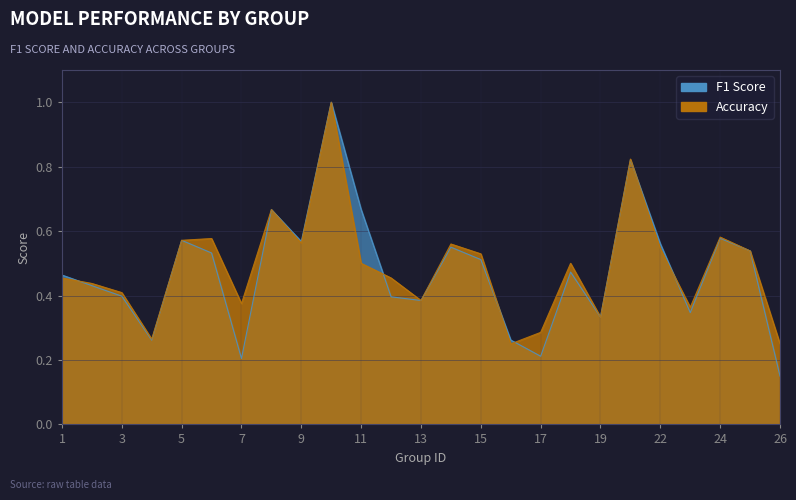

How many lines are shown in the chart?

2